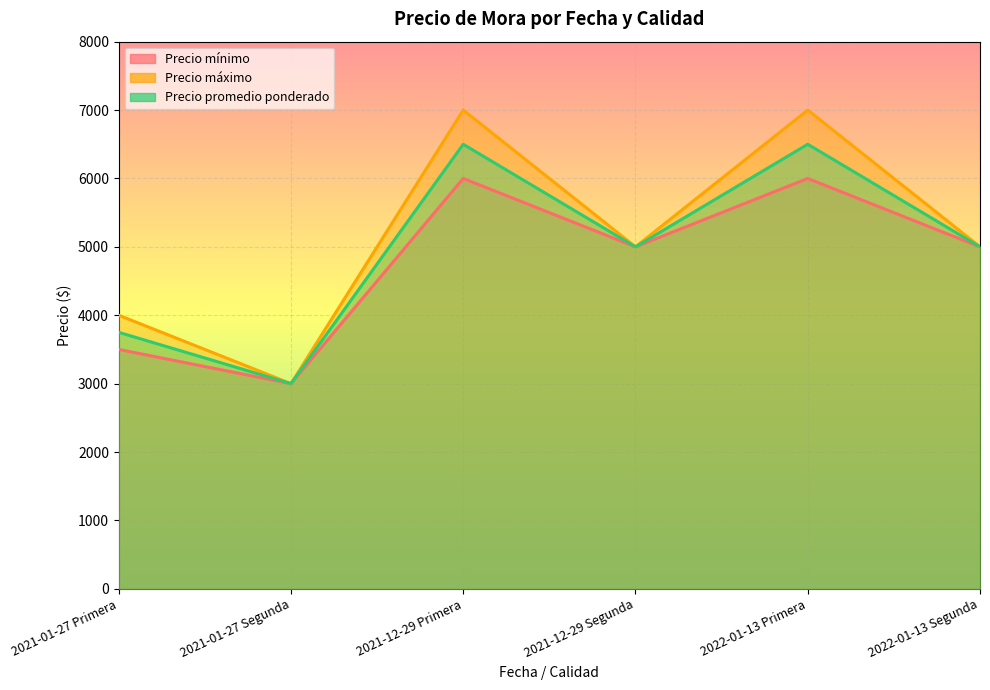

What is the sum of the Precio promedio ponderado values at 2022-01-13 Segunda and 2021-12-29 Segunda?

10000